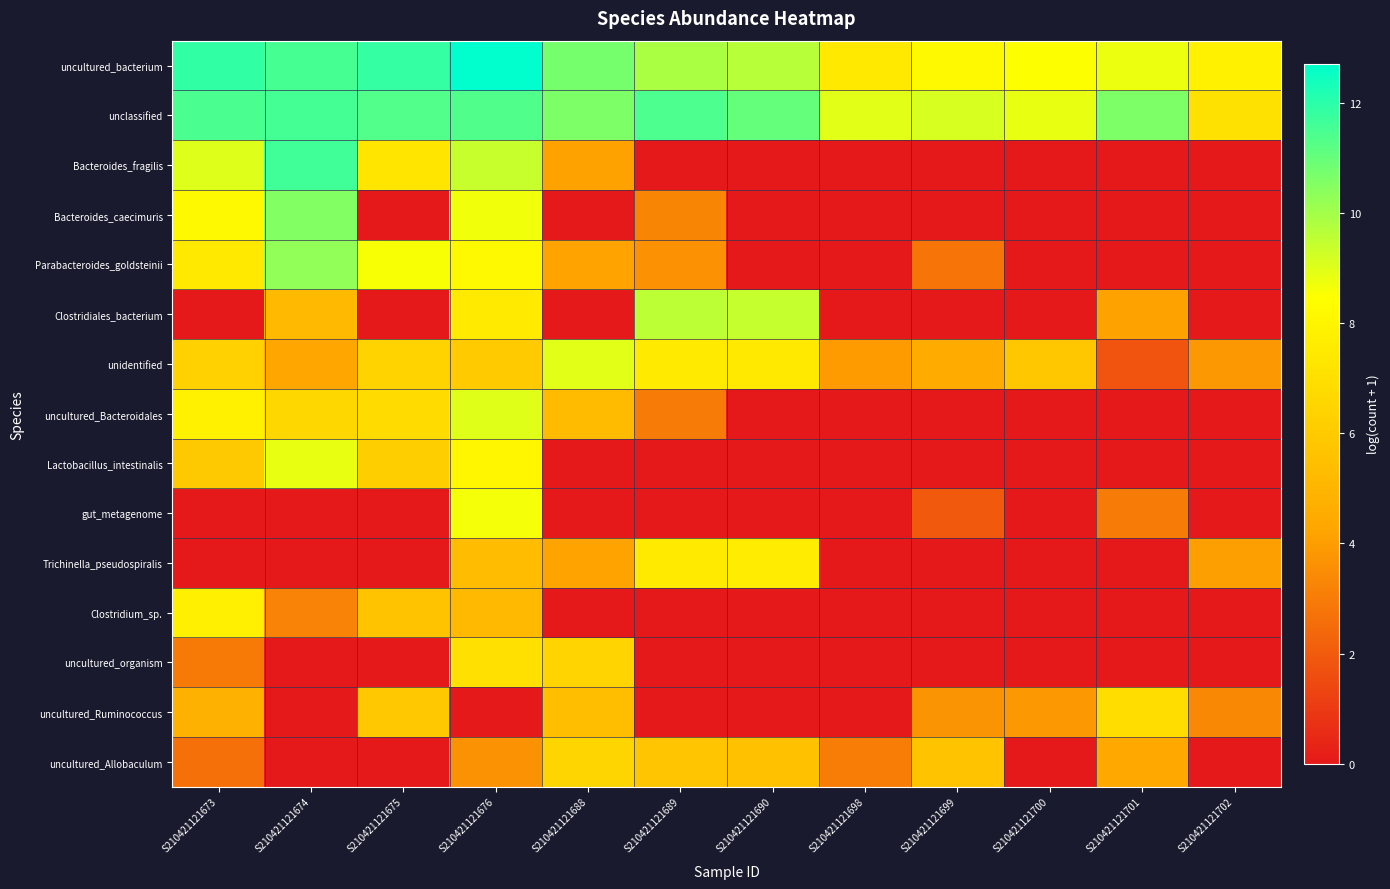

Between S210421121673 and S210421121698, which series saw the biggest shift?

Bacteroides_fragilis